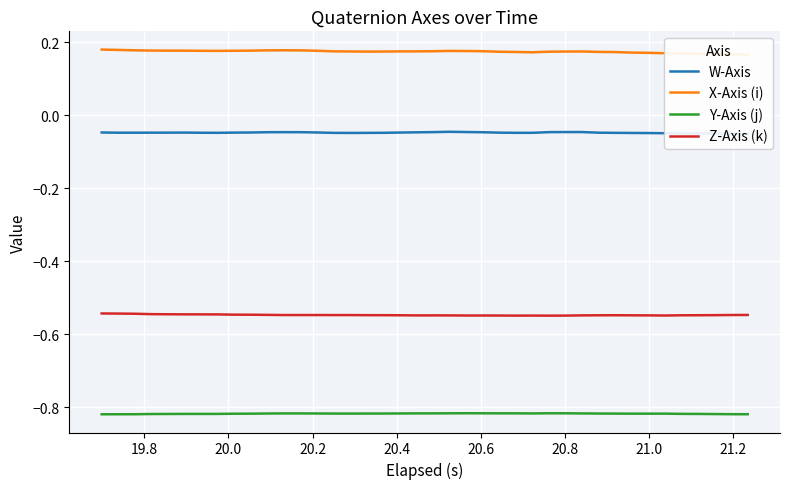

True or false: Y-Axis (j) and Z-Axis (k) cross at least once.

False